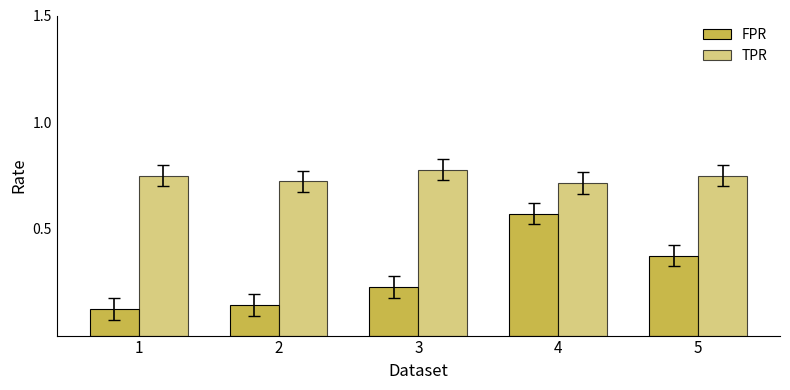

Rank the series at 3 from highest to lowest value.

TPR, FPR